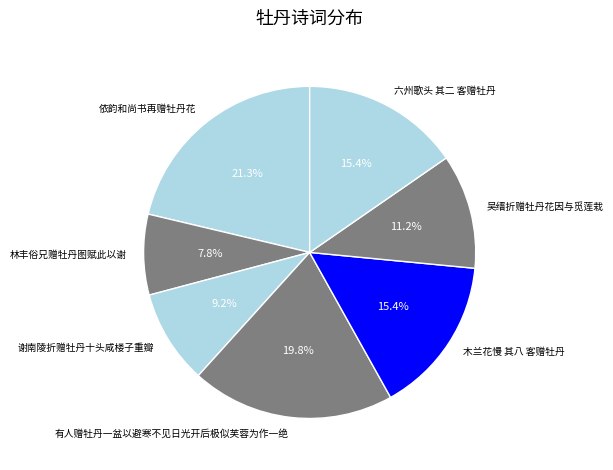

Does any single category account for the majority?

No